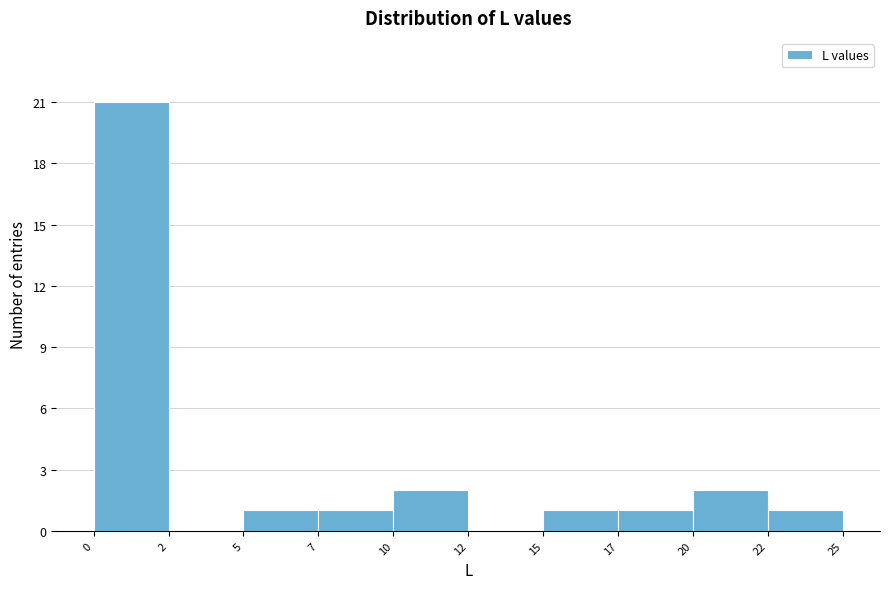

Reading right to left, list all the values displayed in this chart.

22=1	20=2	17=1	15=1	12=0	10=2	7=1	5=1	2=0	0=21